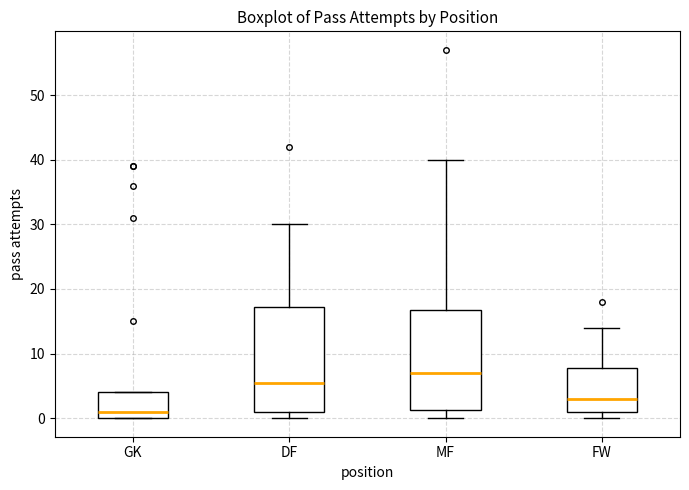

Reading left to right, transcribe this box plot: for each box, give where its median line is, the range the box spans, and where its two whiskers end, as read against the y-axis. The values are not printed on the chart, so give them approximately, as read against the axis.

GK: median 1, box 0 to 4, whiskers 0 to 4
DF: median 6, box 1 to 17, whiskers 0 to 30
MF: median 7, box 1 to 17, whiskers 0 to 40
FW: median 3, box 1 to 8, whiskers 0 to 14